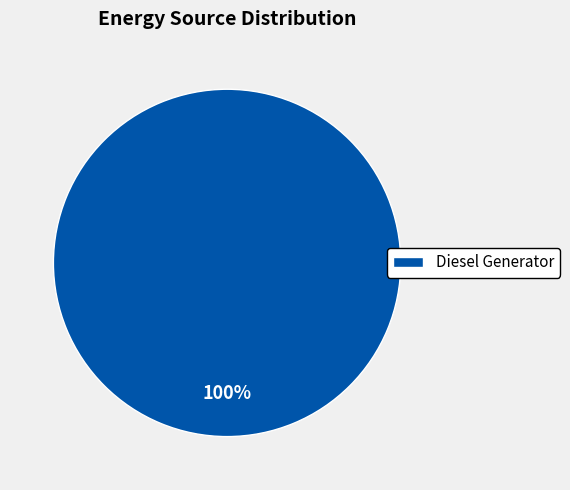

Is there any slice that represents more than half of the pie?

Yes